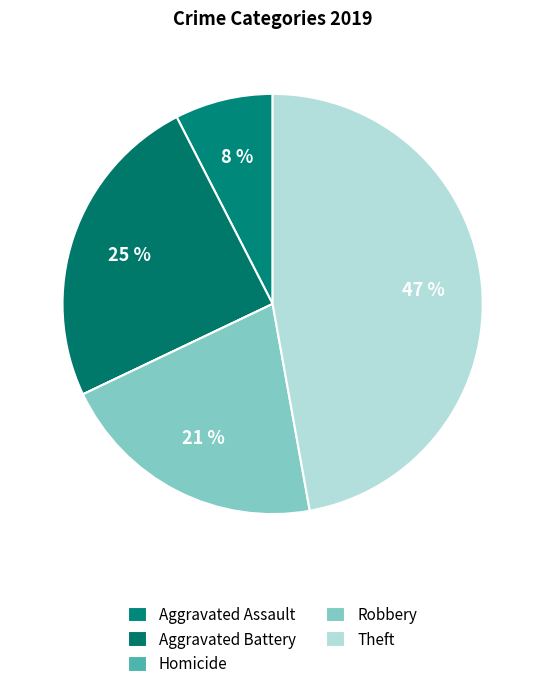

Count the number of slices in the pie.

5